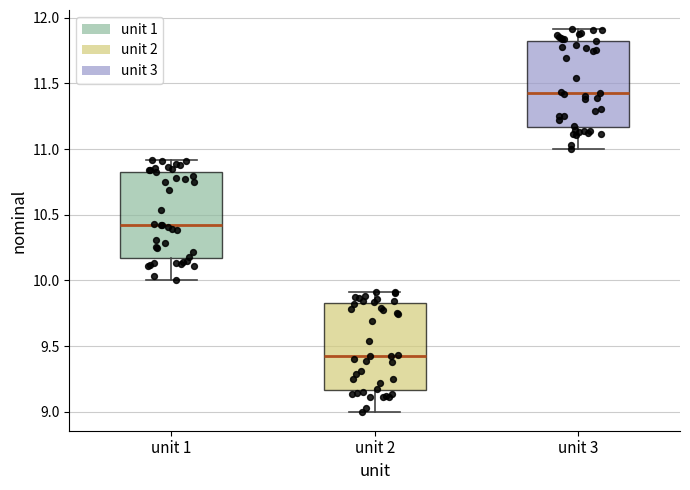

Which box has the lowest median line?

unit 2